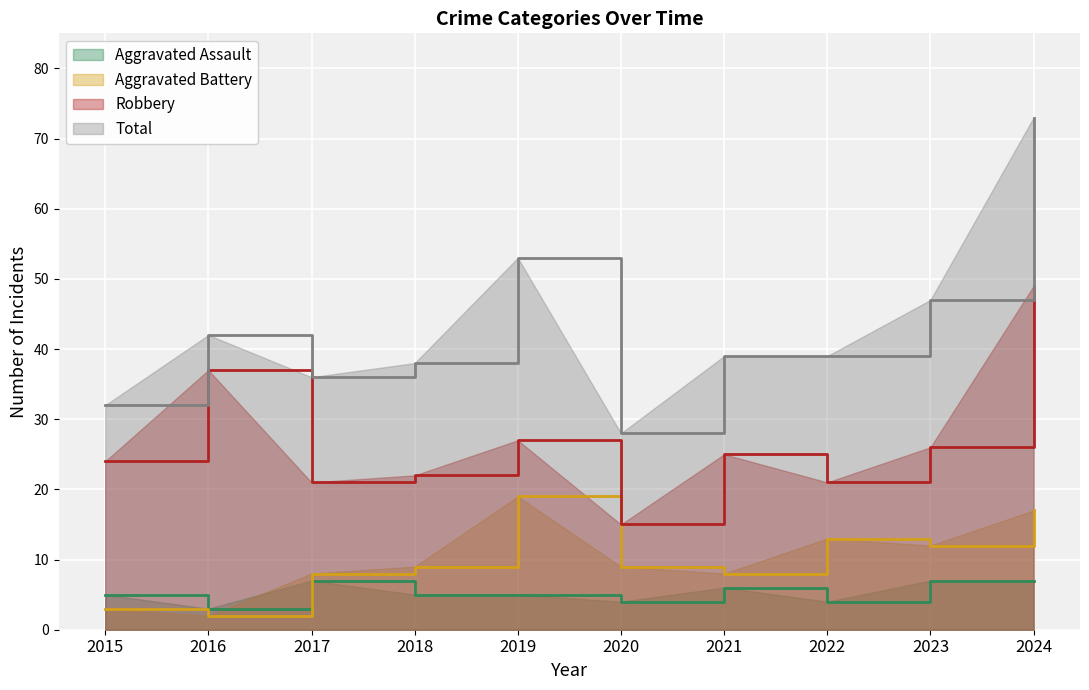

At which category is the sum across all series the highest?

2024